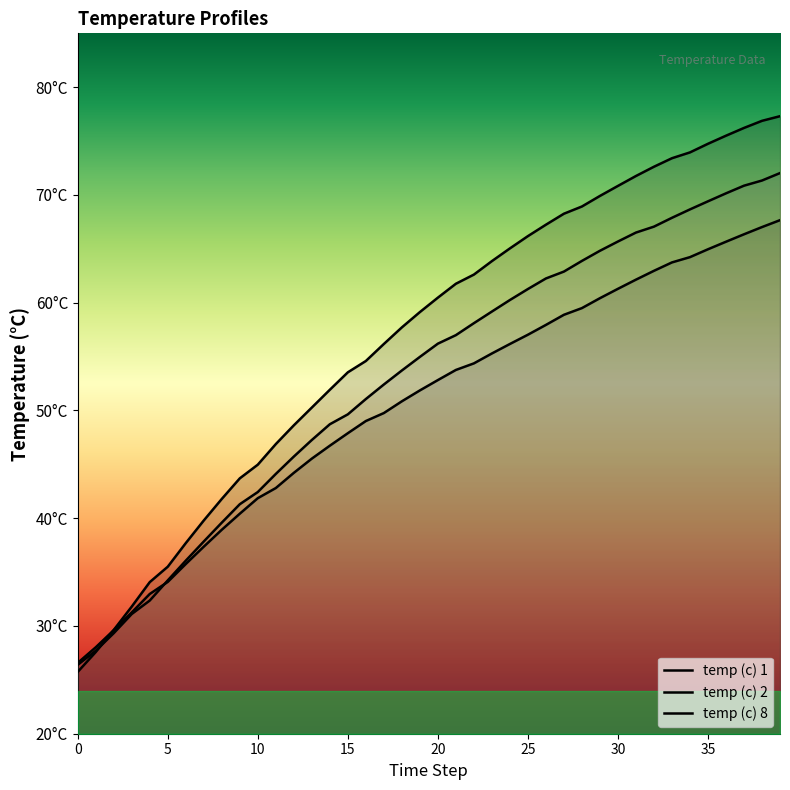

What are all the series names shown in the legend?

temp (c) 1, temp (c) 2, temp (c) 8